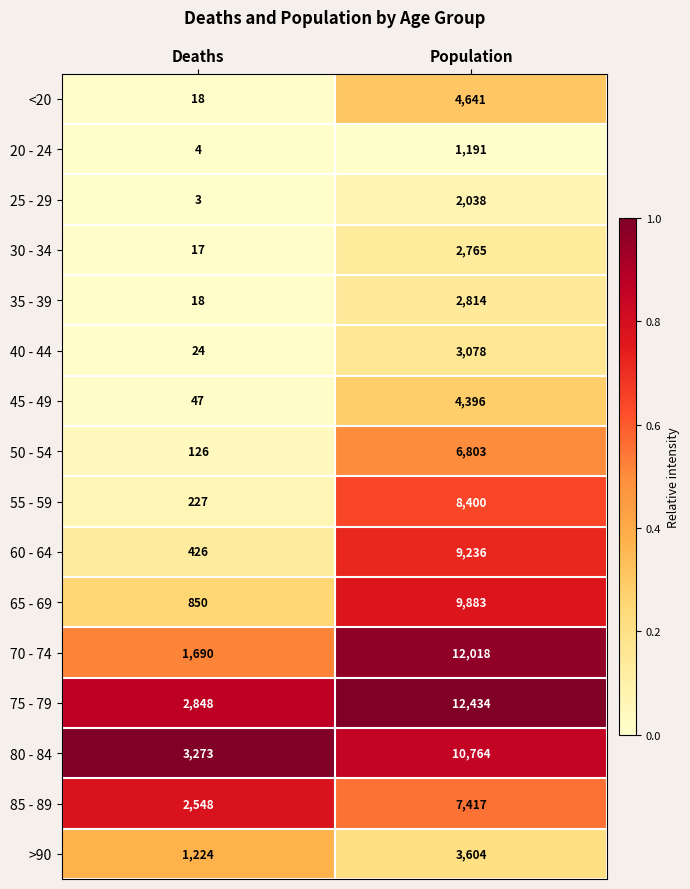

What is the average value of the 70 - 74 series?

6854